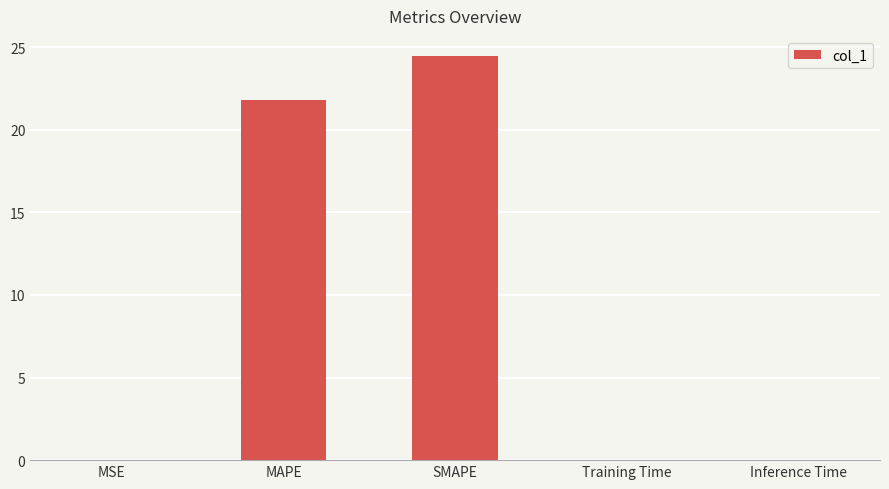

What is the greatest value displayed?

24.5